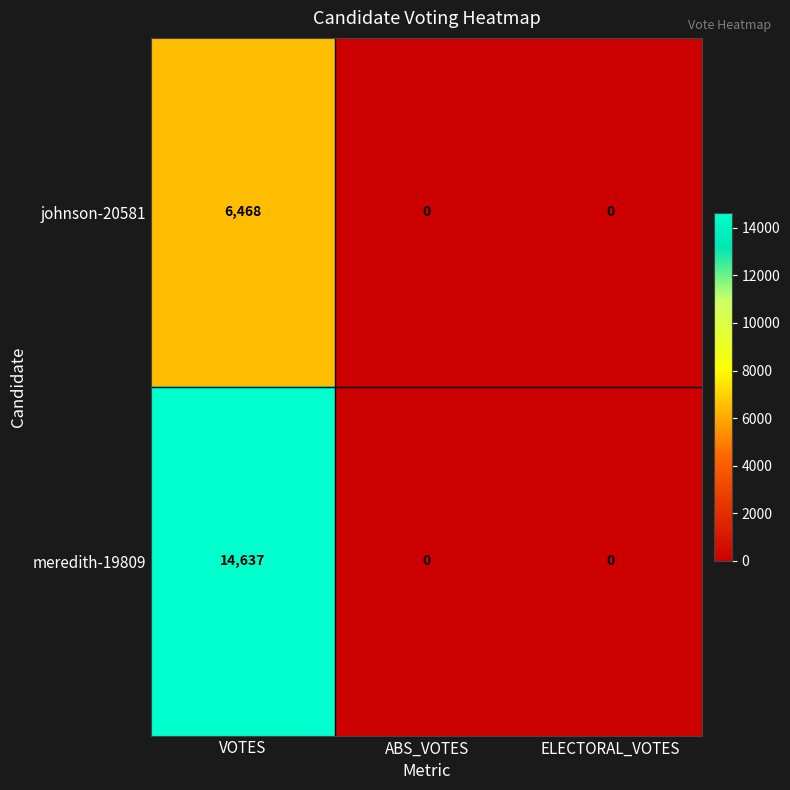

How many series are shown in this chart?

2